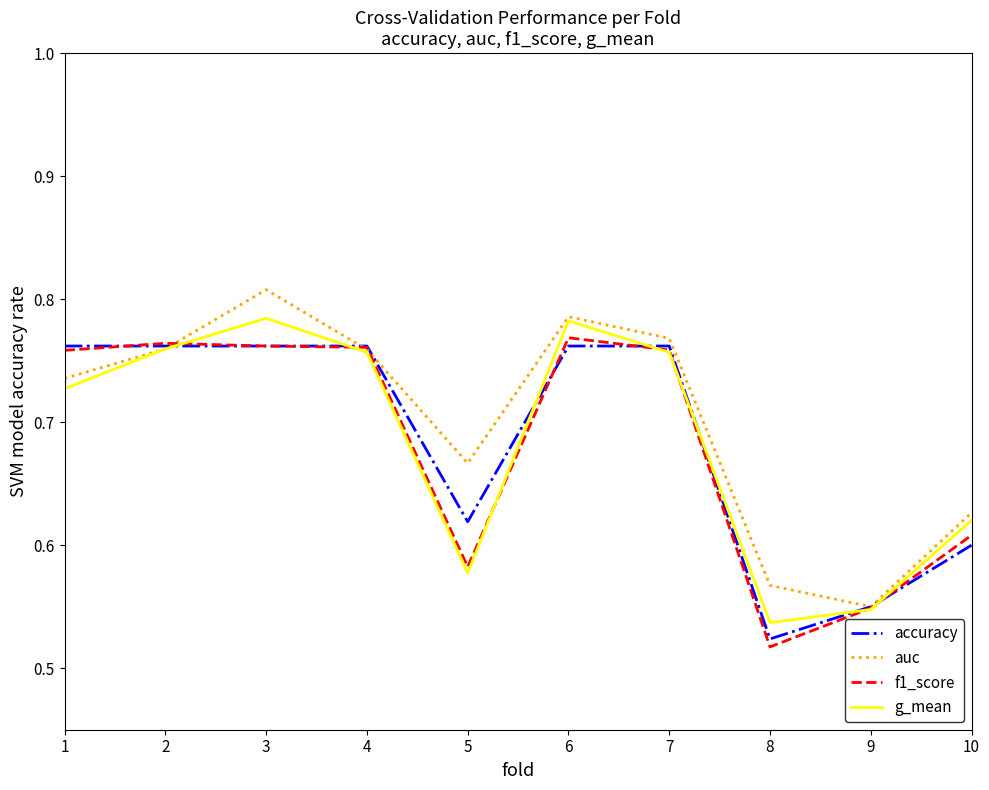

How many lines are shown in the chart?

4